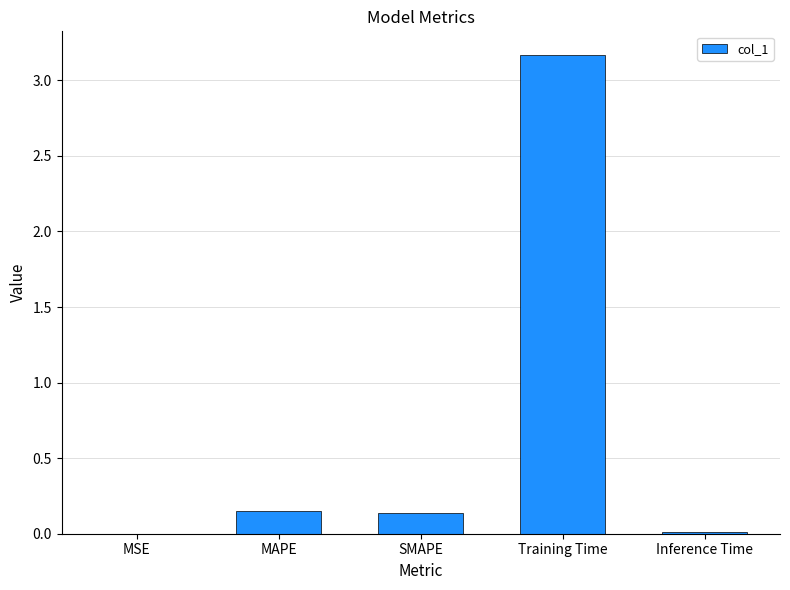

Count the number of data series in this chart.

1